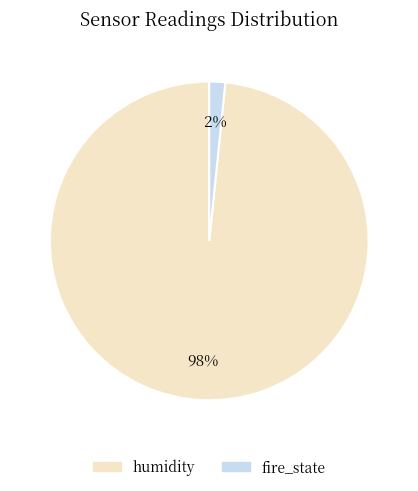

Rank the categories by value from lowest to highest.

fire_state, humidity